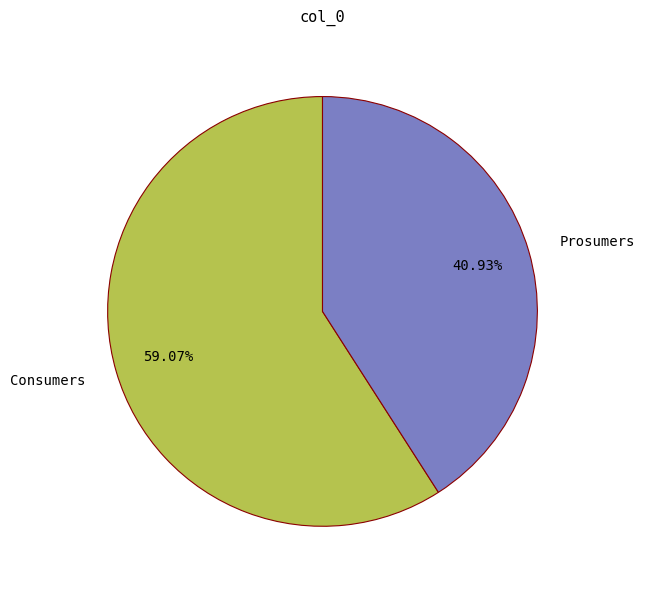

How many segments does this pie chart have?

2